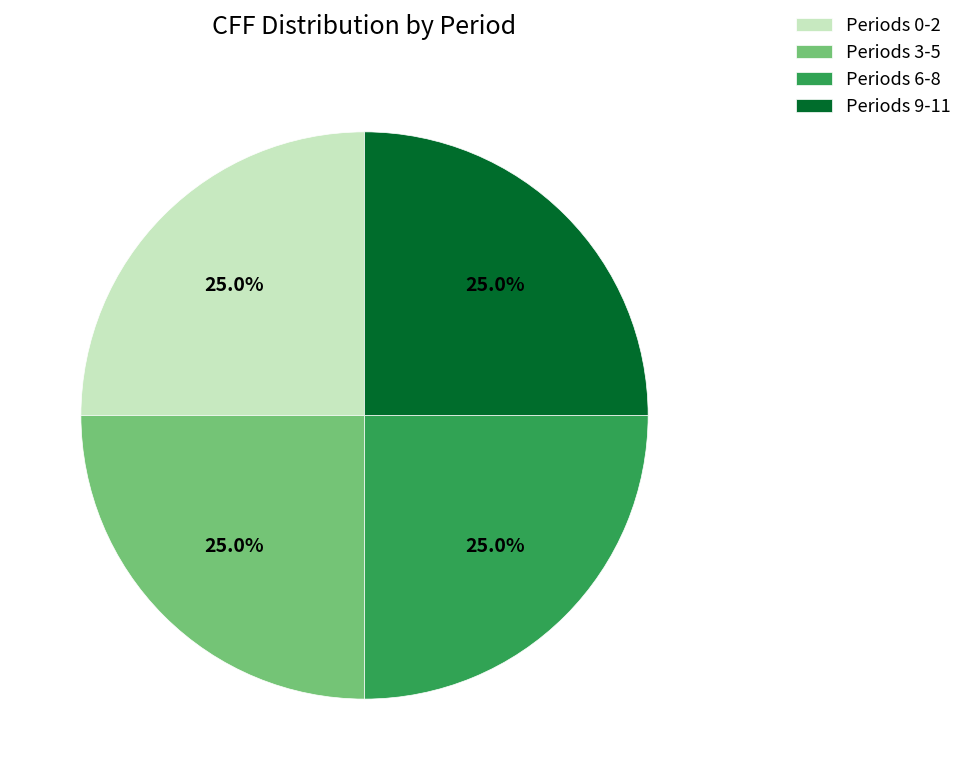

What percentage do Periods 3-5 and Periods 0-2 together represent?

50.0%